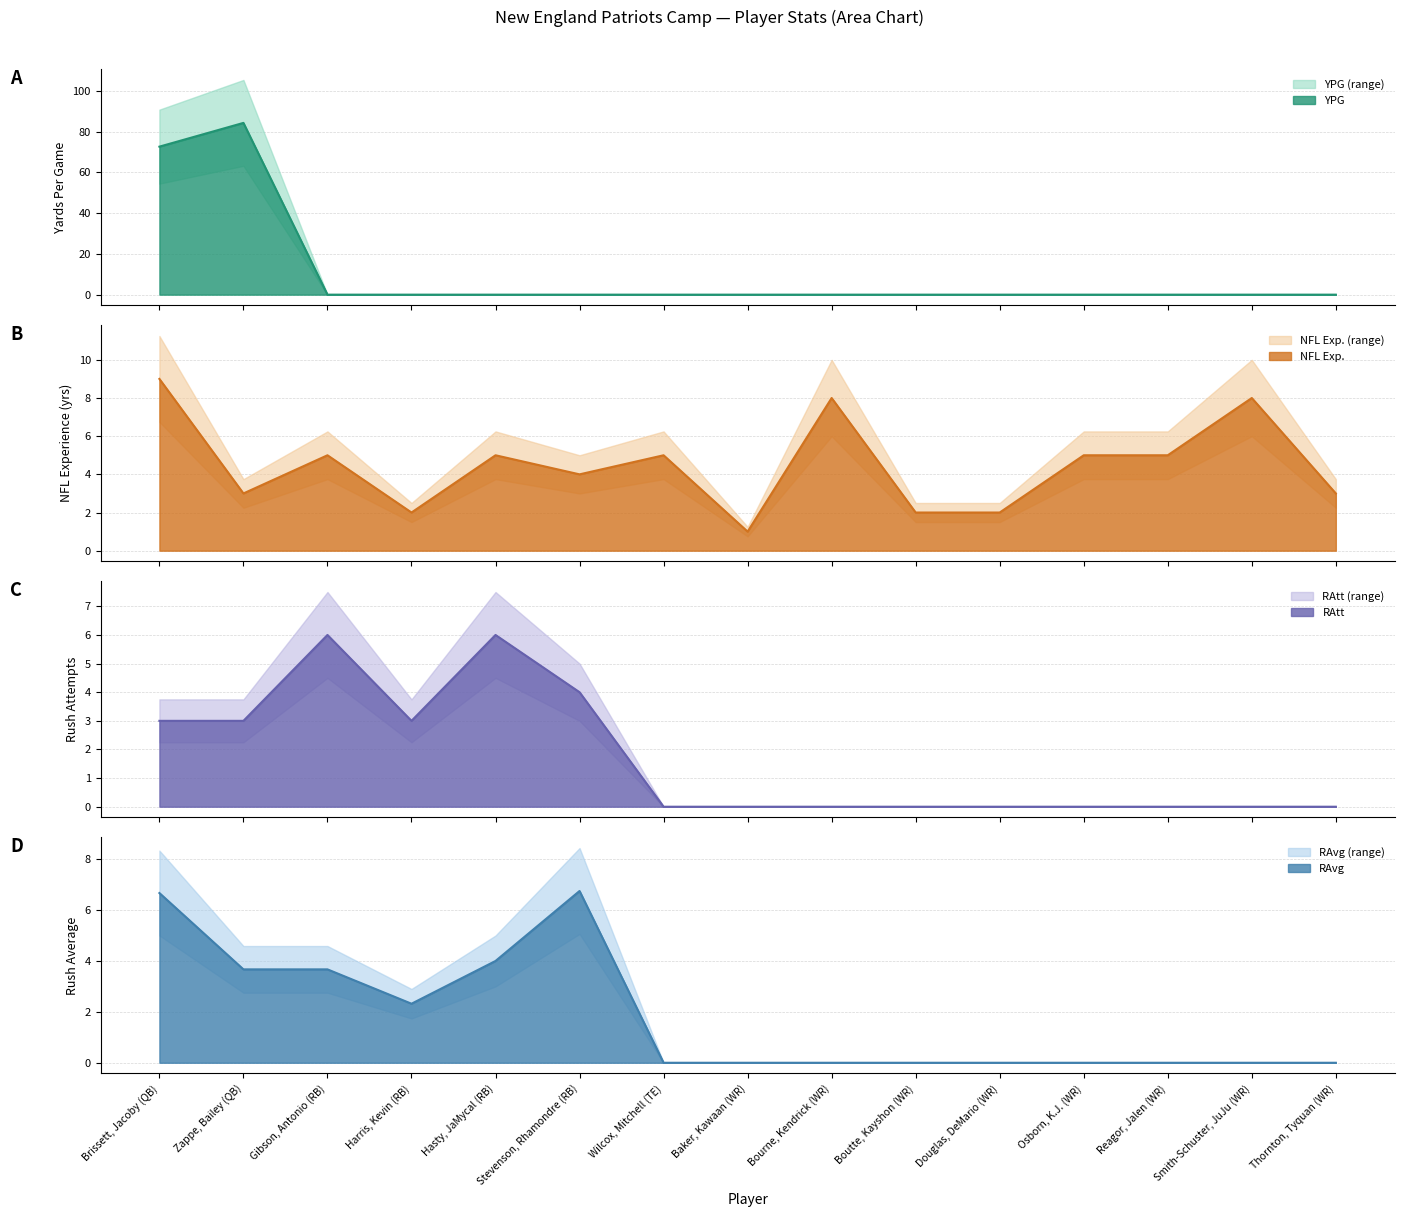

Is it true that RAvg equals 0.0 at Reagor, Jalen (WR)?

True